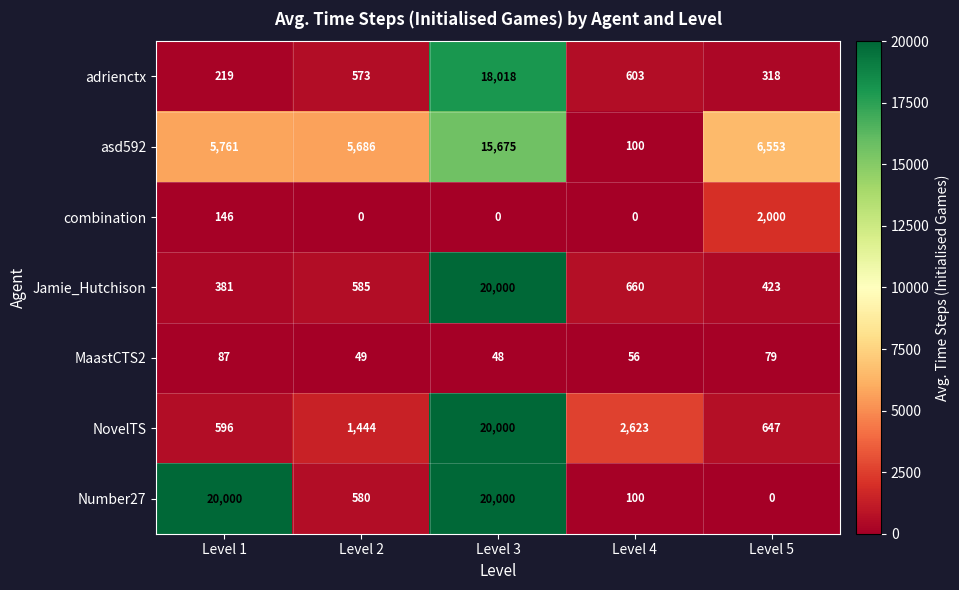

List the labels in order of adrienctx value, smallest first.

Level 1, Level 5, Level 2, Level 4, Level 3